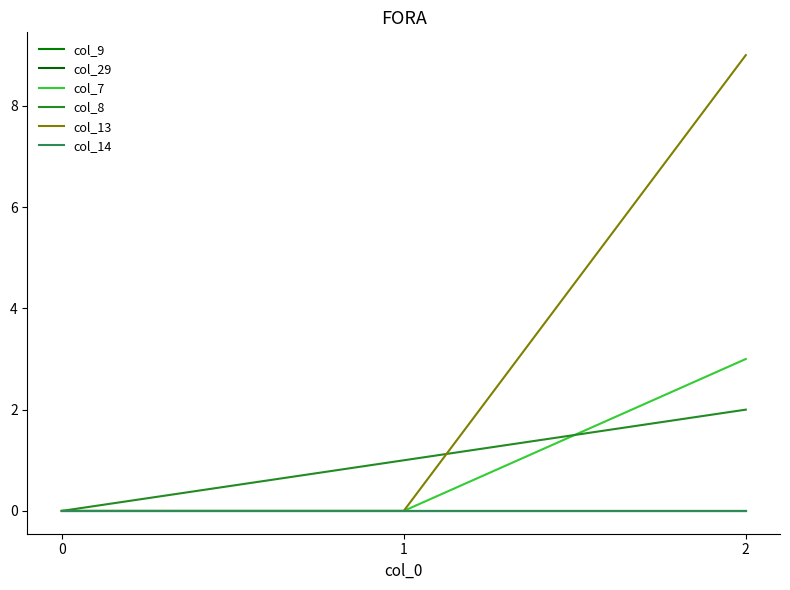

Does the chart display data point markers on the line(s)?

No